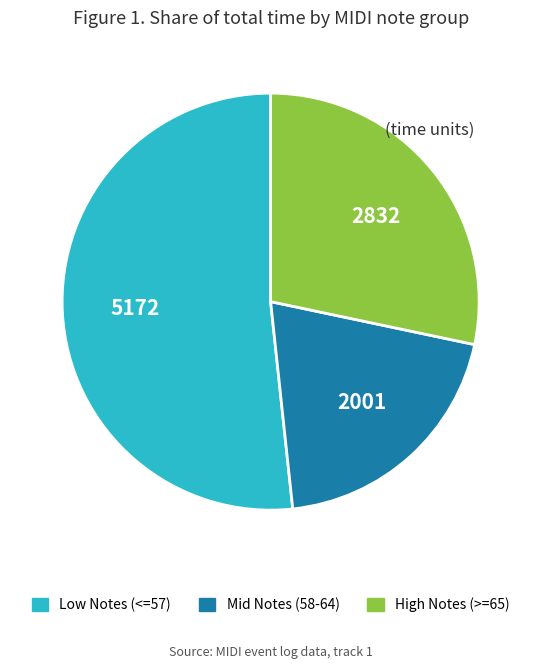

Count the number of slices in the pie.

3